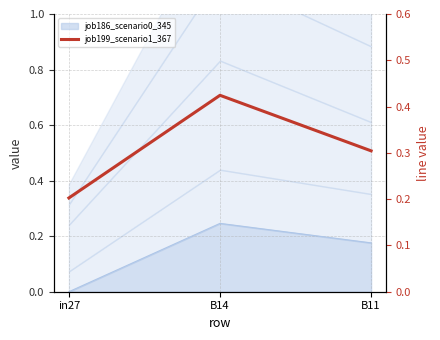

What position from the right is in27?

3